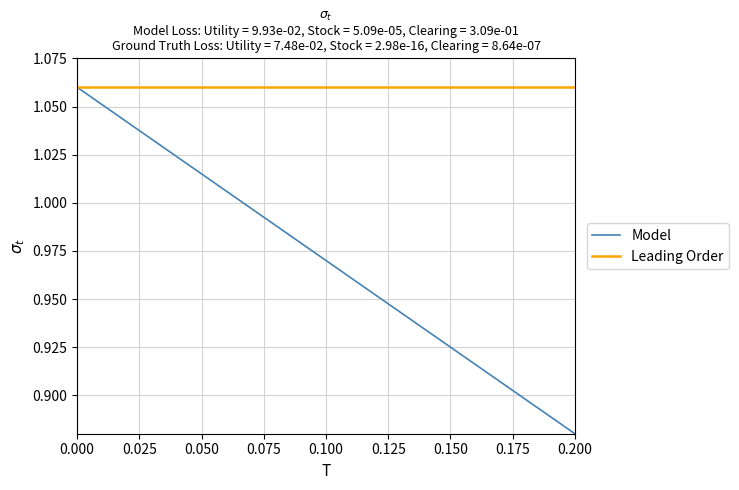

The value of Leading Order at 0.175 is 0.6. True or false?

False